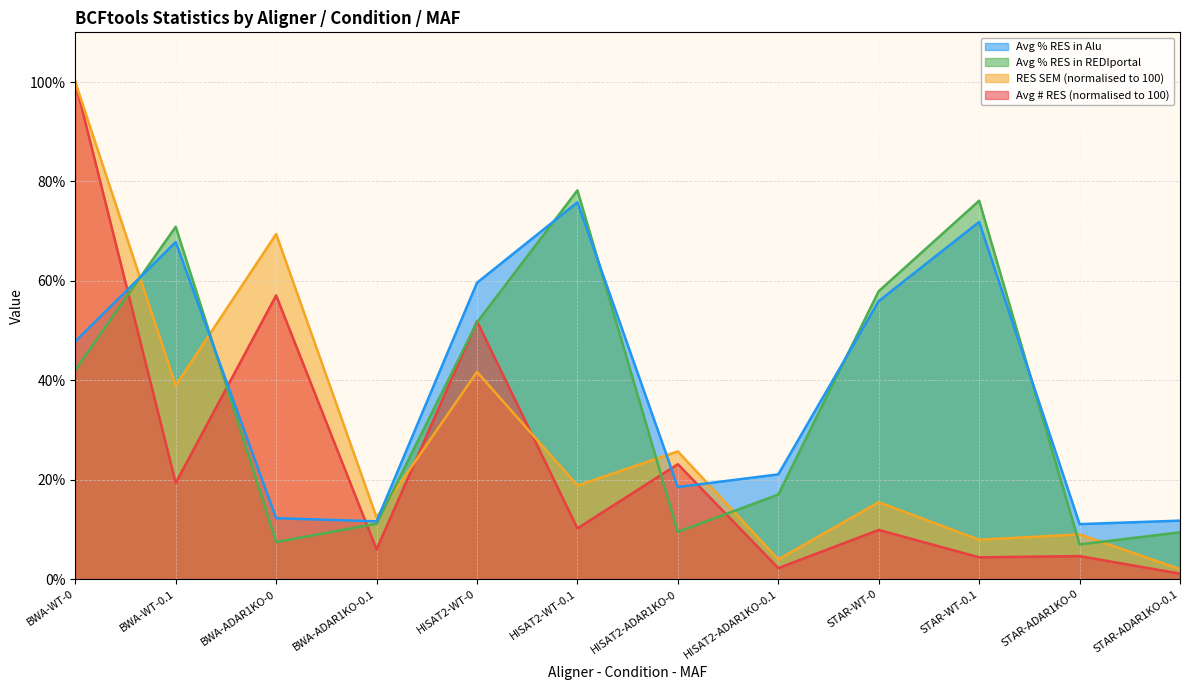

Reading right to left, what are all the values shown in this chart?

Average # RES: STAR-ADAR1KO-0.1=1.1	STAR-ADAR1KO-0=4.6	STAR-WT-0.1=4.4	STAR-WT-0=9.9	HISAT2-ADAR1KO-0.1=2.2	HISAT2-ADAR1KO-0=23.1	HISAT2-WT-0.1=10.2	HISAT2-WT-0=51.9	BWA-ADAR1KO-0.1=6.0	BWA-ADAR1KO-0=57.1	BWA-WT-0.1=19.4	BWA-WT-0=100.0
RES SEM: STAR-ADAR1KO-0.1=2.0	STAR-ADAR1KO-0=9.0	STAR-WT-0.1=7.9	STAR-WT-0=15.5	HISAT2-ADAR1KO-0.1=4.0	HISAT2-ADAR1KO-0=25.7	HISAT2-WT-0.1=18.8	HISAT2-WT-0=41.7	BWA-ADAR1KO-0.1=12.4	BWA-ADAR1KO-0=69.4	BWA-WT-0.1=39.0	BWA-WT-0=100.0
Avg % RES in REDIportal: STAR-ADAR1KO-0.1=9.4	STAR-ADAR1KO-0=7.0	STAR-WT-0.1=76.1	STAR-WT-0=57.9	HISAT2-ADAR1KO-0.1=17.0	HISAT2-ADAR1KO-0=9.5	HISAT2-WT-0.1=78.2	HISAT2-WT-0=51.6	BWA-ADAR1KO-0.1=11.2	BWA-ADAR1KO-0=7.5	BWA-WT-0.1=70.9	BWA-WT-0=42.1
Avg % RES in Alu: STAR-ADAR1KO-0.1=11.8	STAR-ADAR1KO-0=11.1	STAR-WT-0.1=71.9	STAR-WT-0=55.9	HISAT2-ADAR1KO-0.1=21.1	HISAT2-ADAR1KO-0=18.5	HISAT2-WT-0.1=75.8	HISAT2-WT-0=59.6	BWA-ADAR1KO-0.1=11.6	BWA-ADAR1KO-0=12.3	BWA-WT-0.1=67.8	BWA-WT-0=47.8